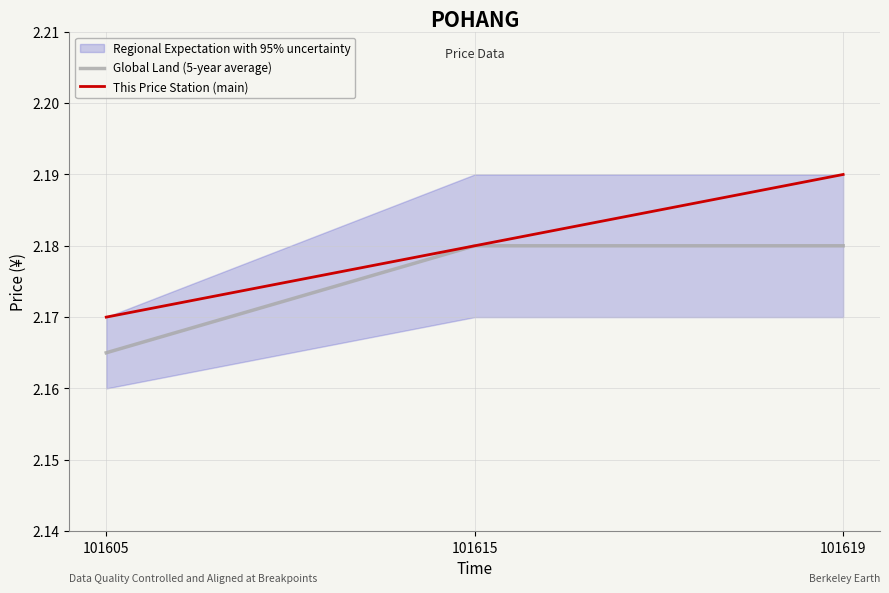

List the labels in order of This Price Station (main) value, largest first.

101619, 101615, 101605